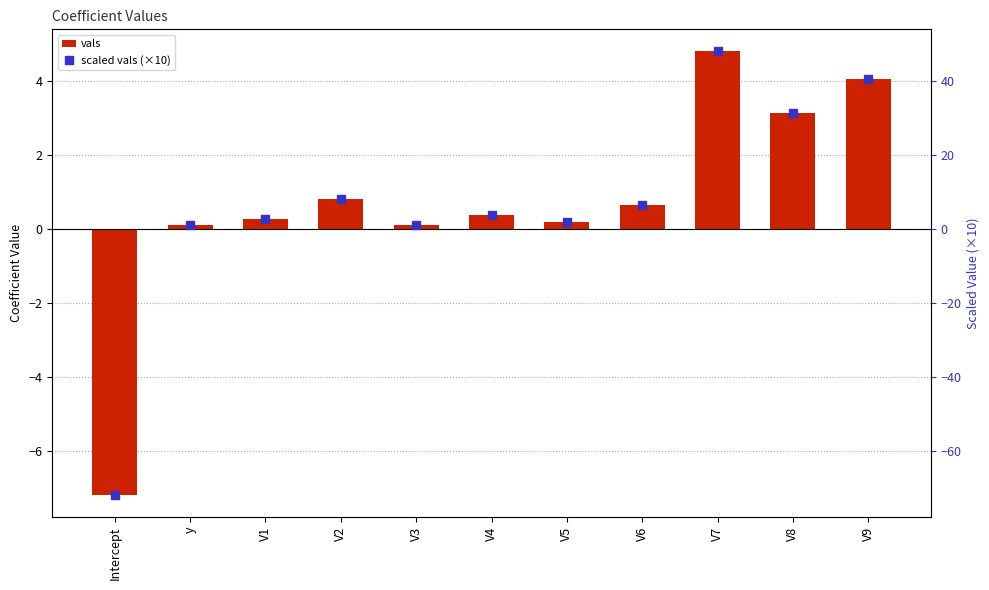

What is the lowest value of the vals series?

-7.2